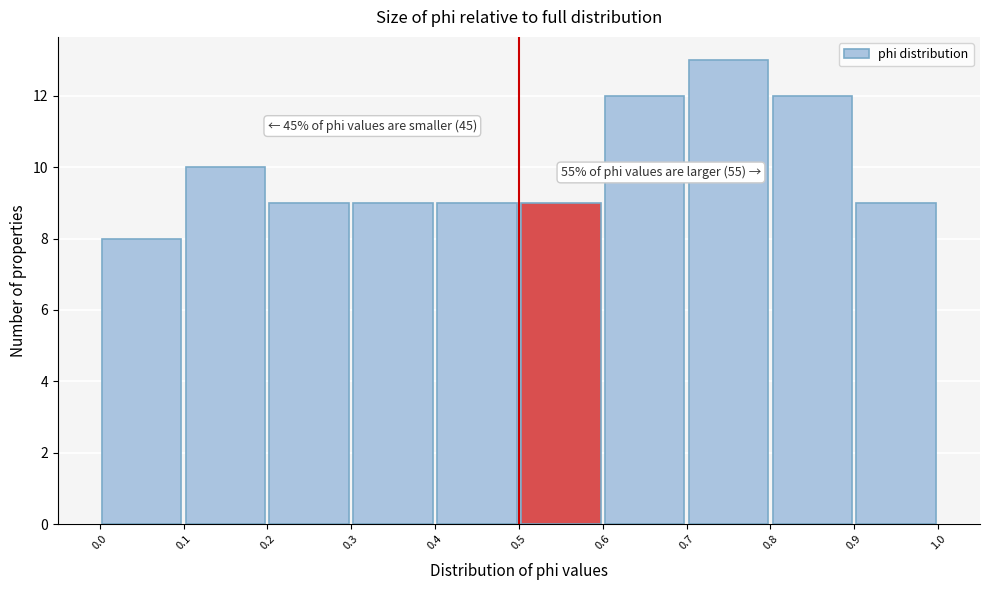

Over which range of the x-axis is the bar tallest?

0.7 to 0.8